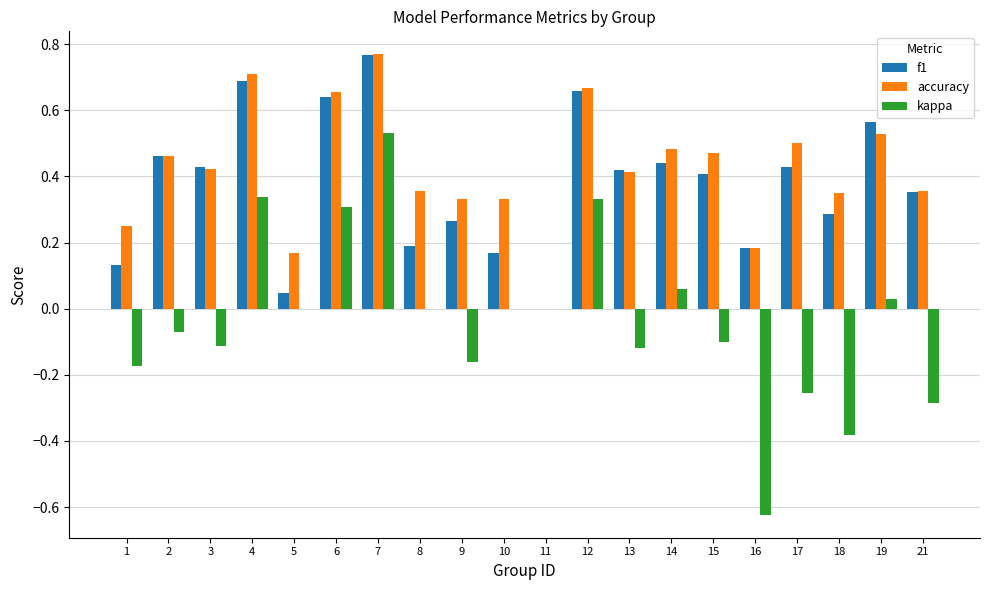

How many groups of bars are there?

20